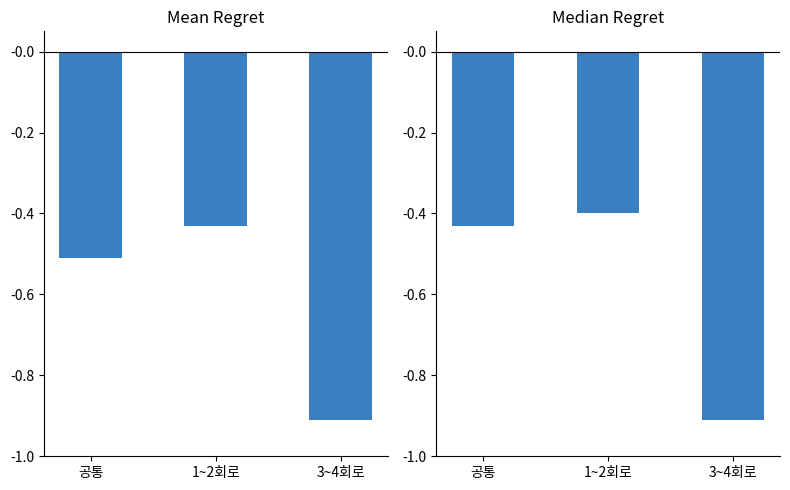

What is the greatest value displayed?

-0.4